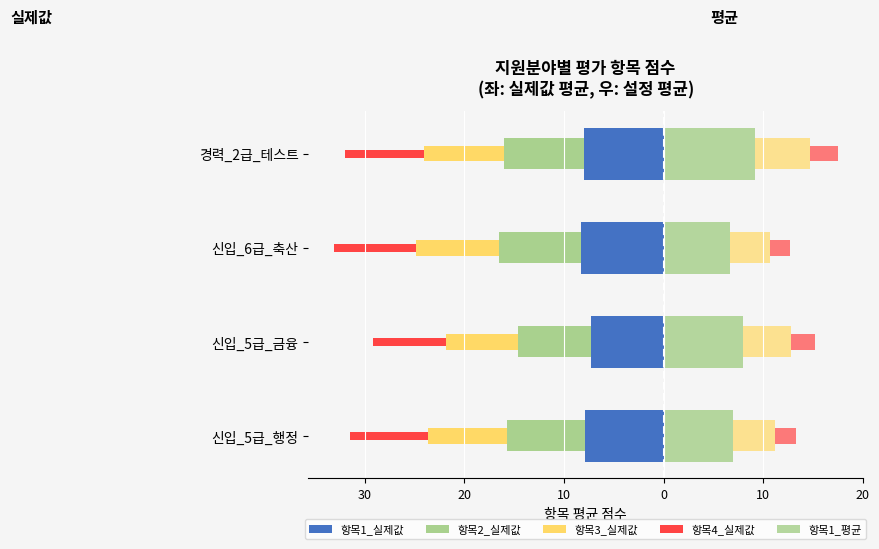

What value does the 항목1_실제값 series have at 신입_6급_축산?

-8.3